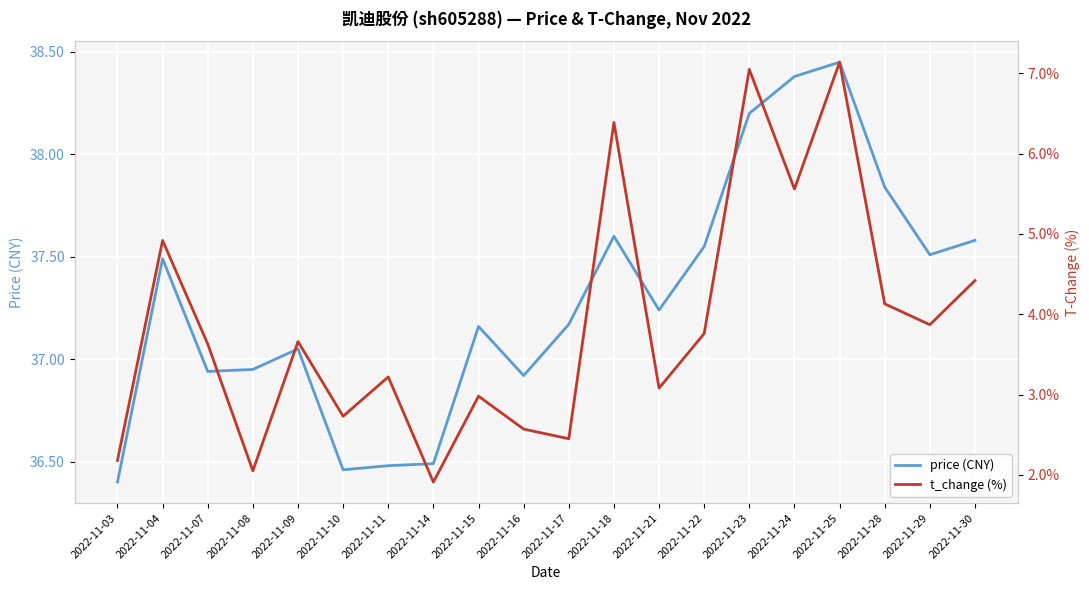

Reading left to right, what are all the values shown in this chart?

price (CNY): 36.4	37.5	36.9	37.0	37.0	36.5	36.5	36.5	37.2	36.9	37.2	37.6	37.2	37.5	38.2	38.4	38.5	37.8	37.5	37.6
t_change (%): 2.2	4.9	3.6	2.0	3.7	2.7	3.2	1.9	3.0	2.6	2.5	6.4	3.1	3.8	7.0	5.6	7.1	4.1	3.9	4.4